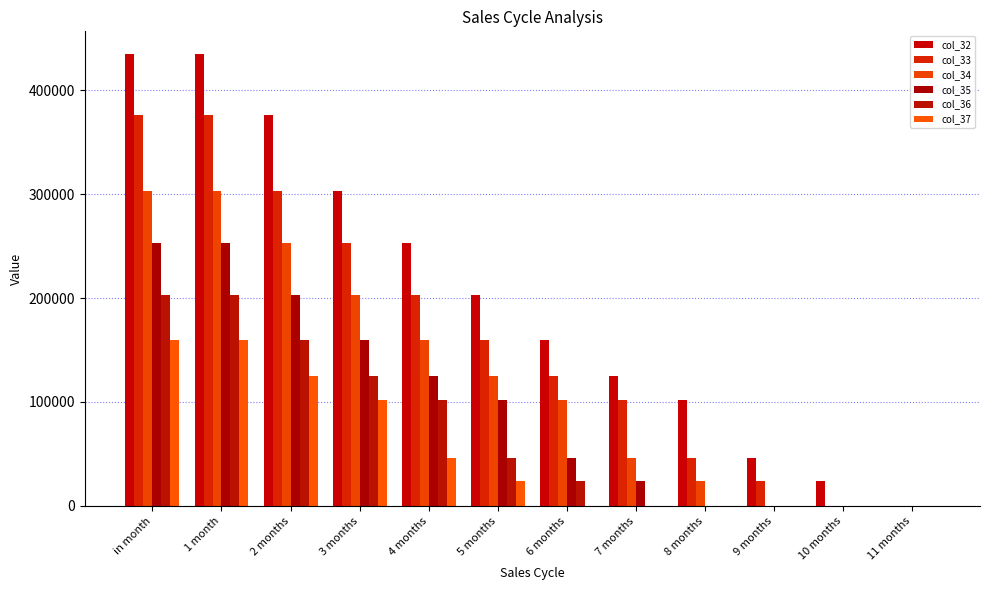

Are the bars grouped side by side (vs. stacked)?

Yes